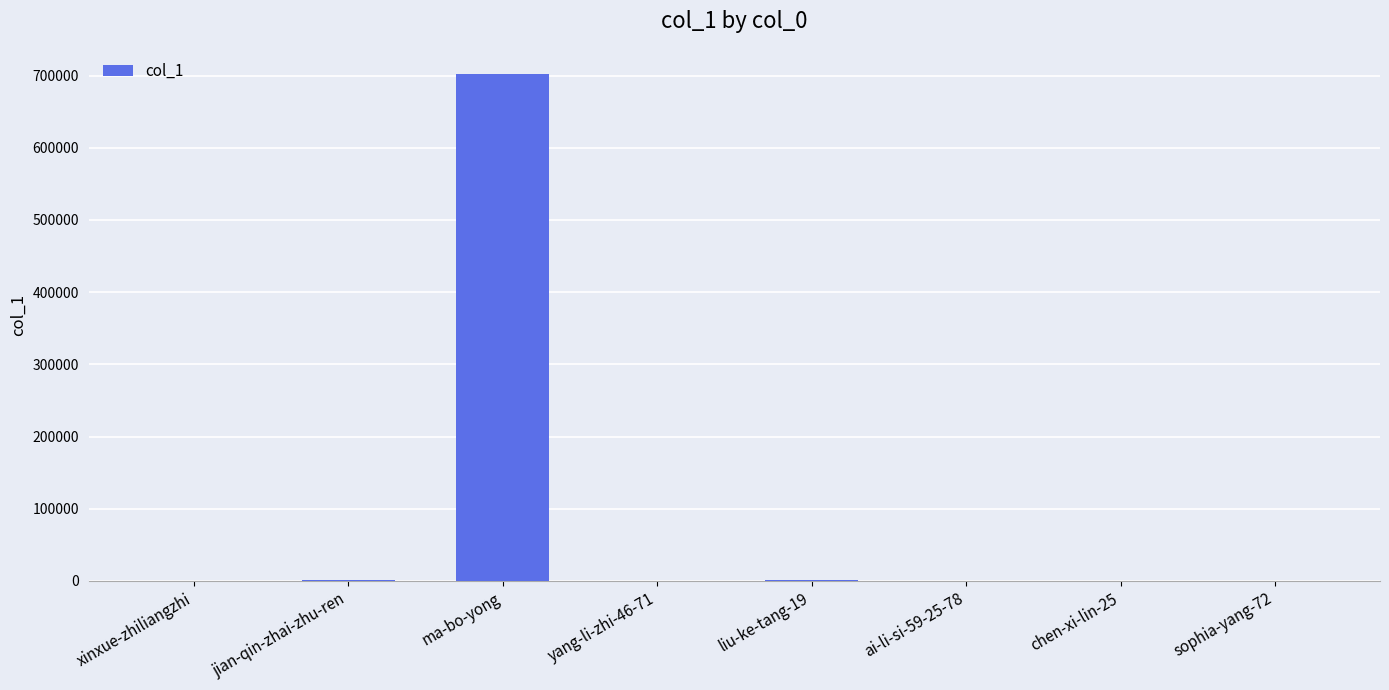

Count the number of categories in the chart.

8